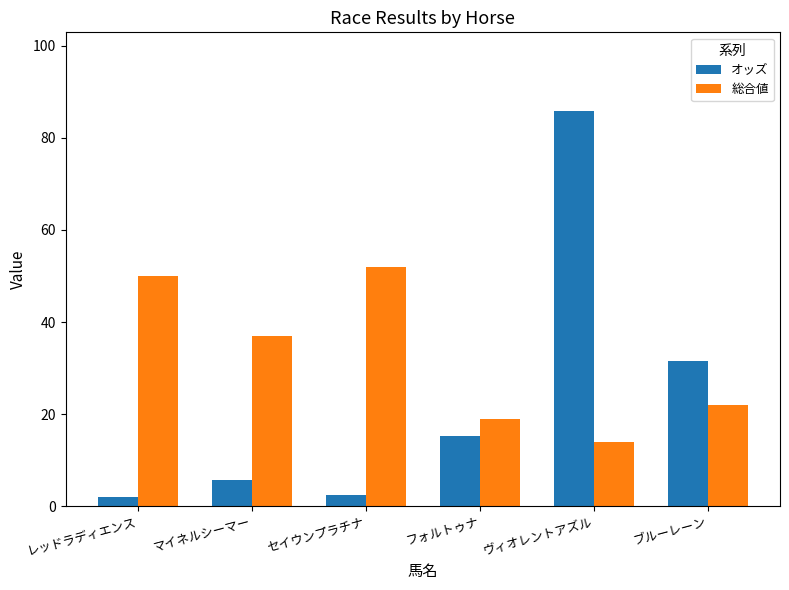

How many bars are there in each group?

2